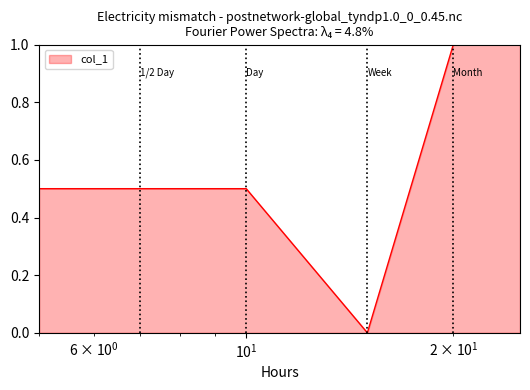

What is the maximum value shown in the chart?

1.0